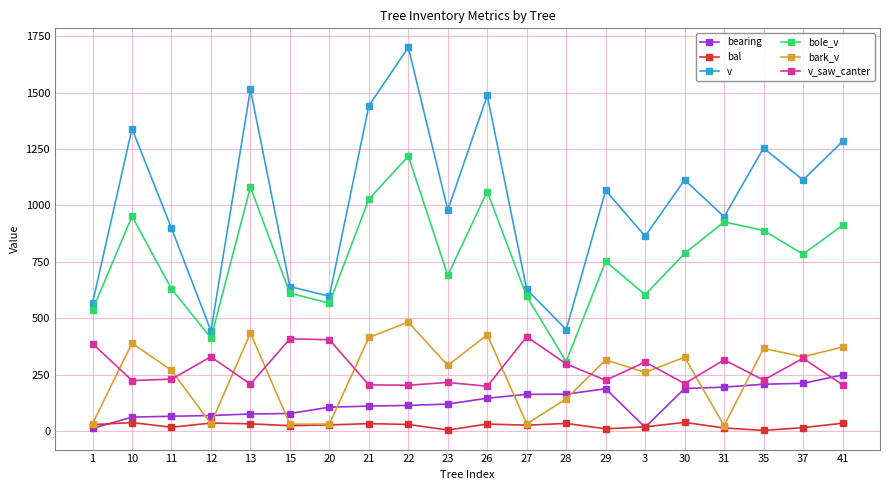

How many lines are shown in the chart?

6